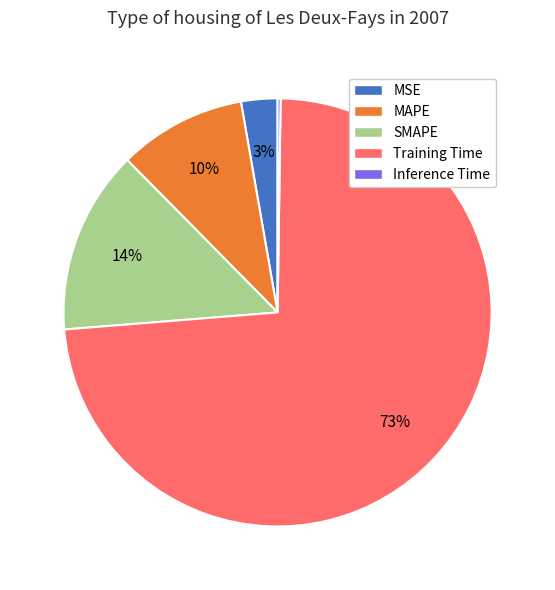

Which has a higher value, MSE or MAPE?

MAPE